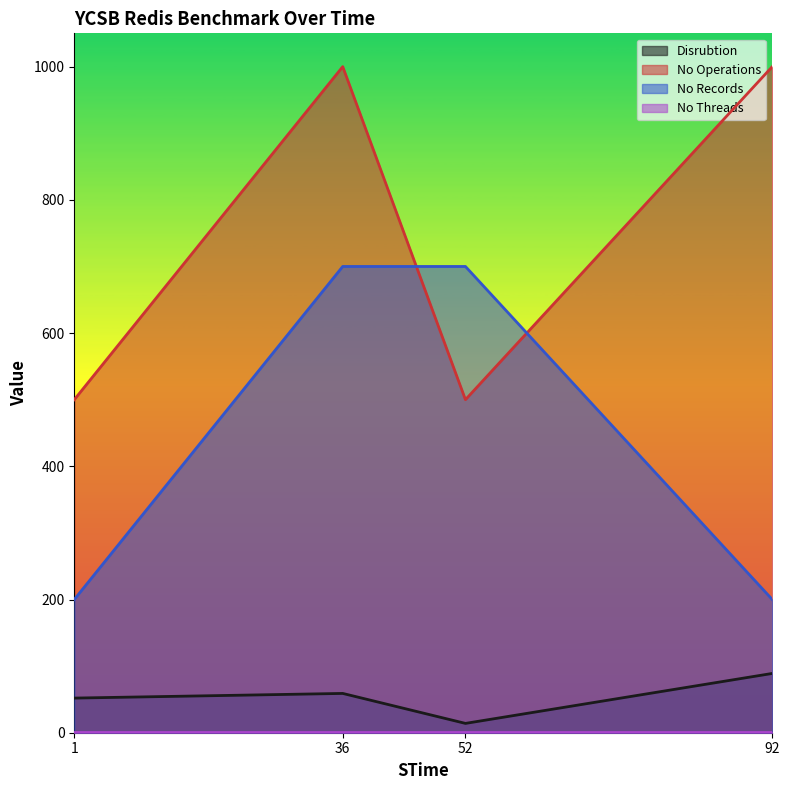

What is the total value across all series at 36?

1760